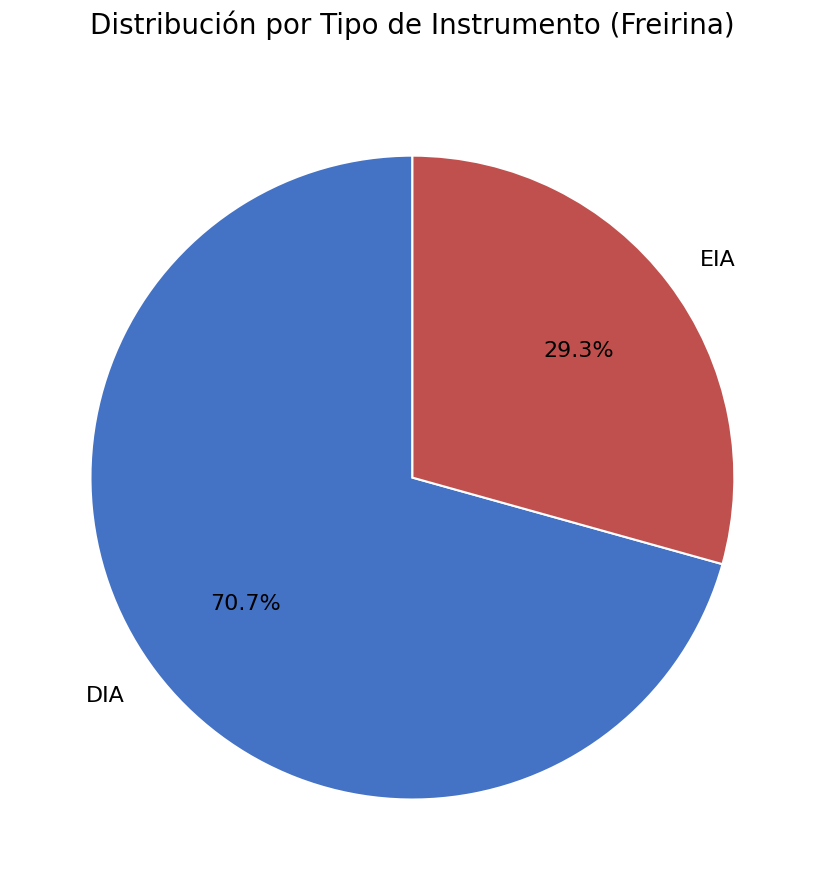

Rank the categories by value from lowest to highest.

EIA, DIA